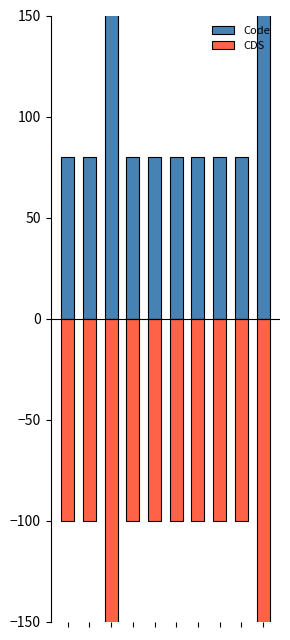

Reading left to right, transcribe all the data shown in this chart.

Code: 80	80	320	80	80	80	80	80	80	320
CDS: -100	-100	-400	-100	-100	-100	-100	-100	-100	-400